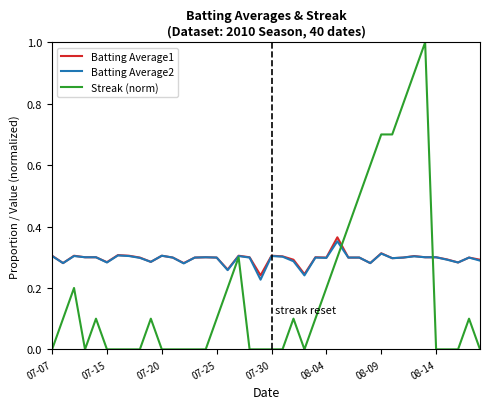

What is the maximum value shown in the chart?

1.0